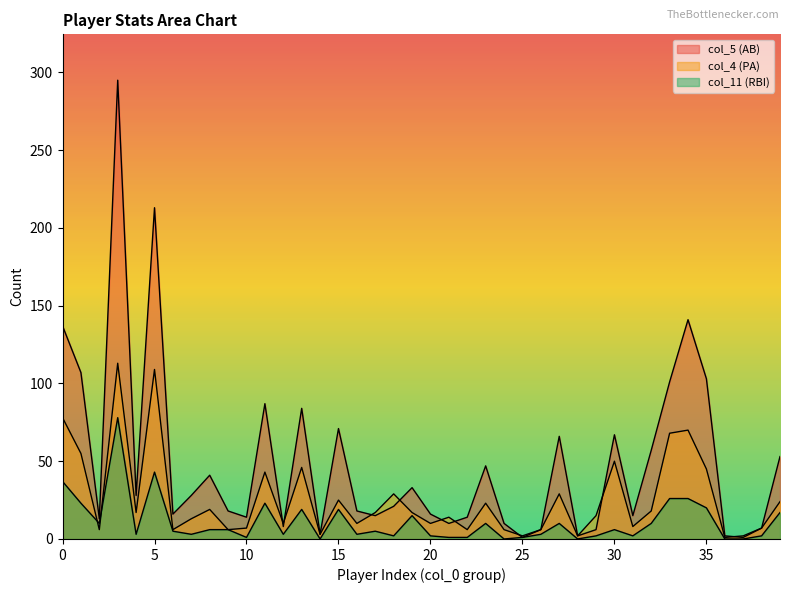

What is the difference between the col_4 values at 25 and 32?

16